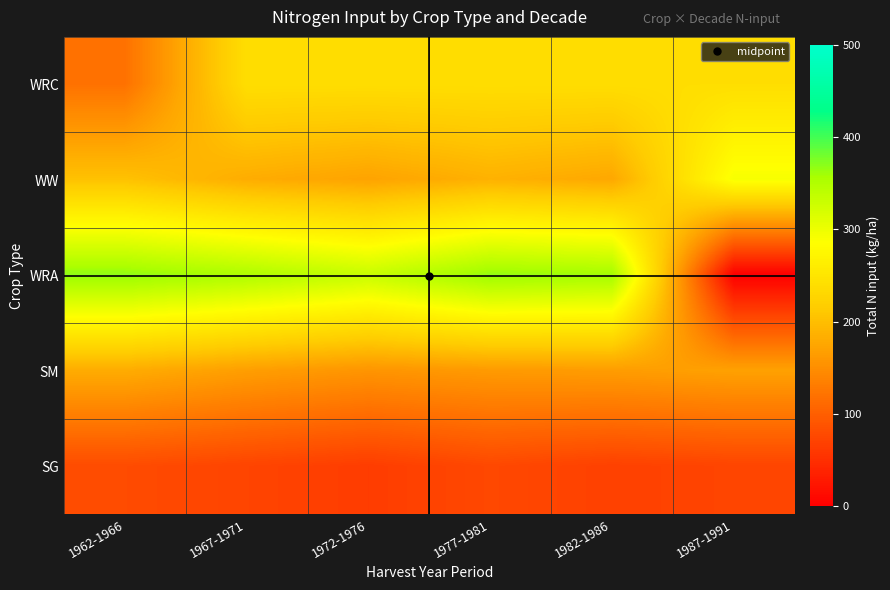

Reading left to right, transcribe all the data shown in this chart.

WRC: 1962-1966=120.0	1967-1971=240.0	1972-1976=240.0	1977-1981=240.0	1982-1986=240.0	1987-1991=240.0
WW: 1962-1966=204.0	1967-1971=182.0	1972-1976=171.8	1977-1981=187.0	1982-1986=177.0	1987-1991=291.7
WRA: 1962-1966=368.5	1967-1971=353.0	1972-1976=331.8	1977-1981=366.4	1982-1986=360.0	1987-1991=0.0
SM: 1962-1966=181.3	1967-1971=167.0	1972-1976=157.0	1977-1981=162.6	1982-1986=165.1	1987-1991=170.2
SG: 1962-1966=80.2	1967-1971=72.4	1972-1976=64.4	1977-1981=76.8	1982-1986=68.5	1987-1991=73.0